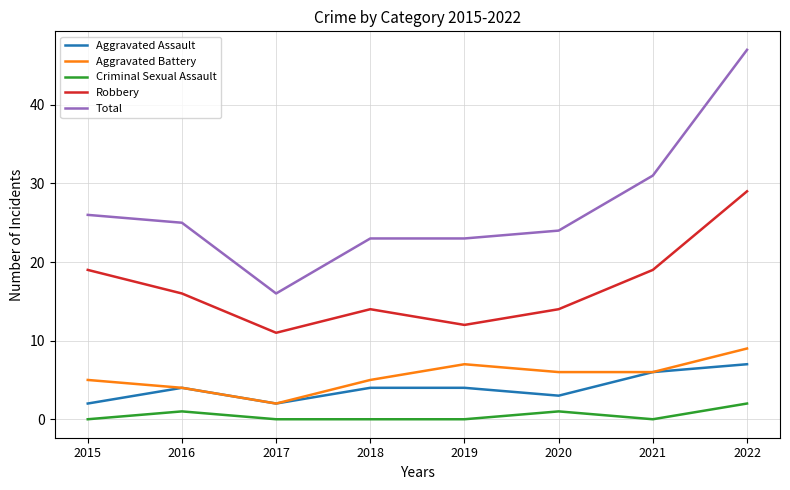

Which series changed the most between 2017 and 2019?

Total